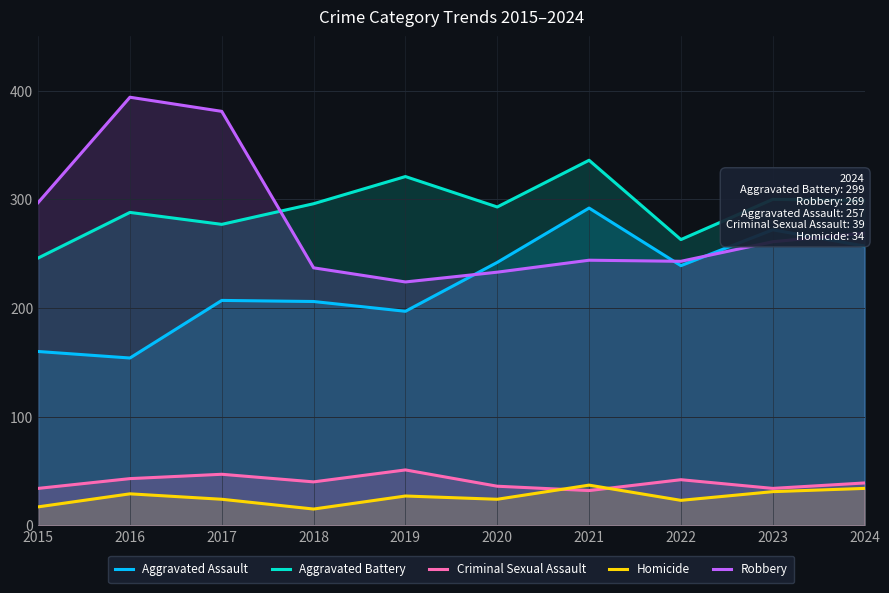

What is the approximate value of Aggravated Assault at 2021, to the nearest 5?

290